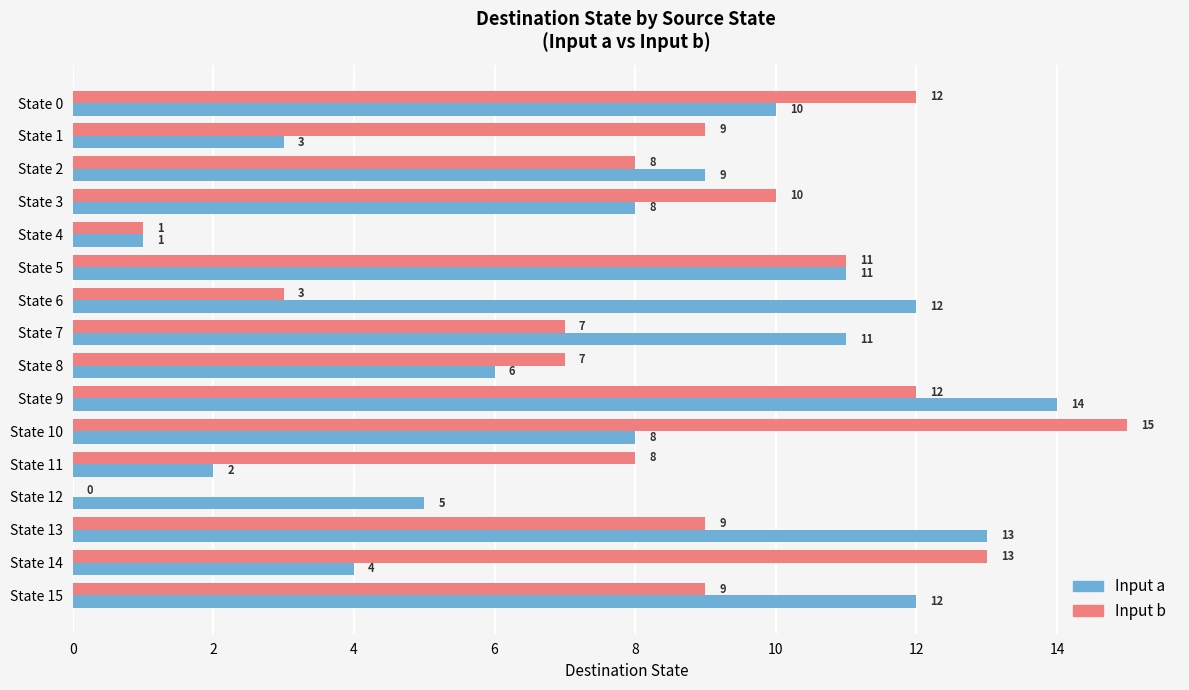

Which series has the largest total across all categories?

Input b